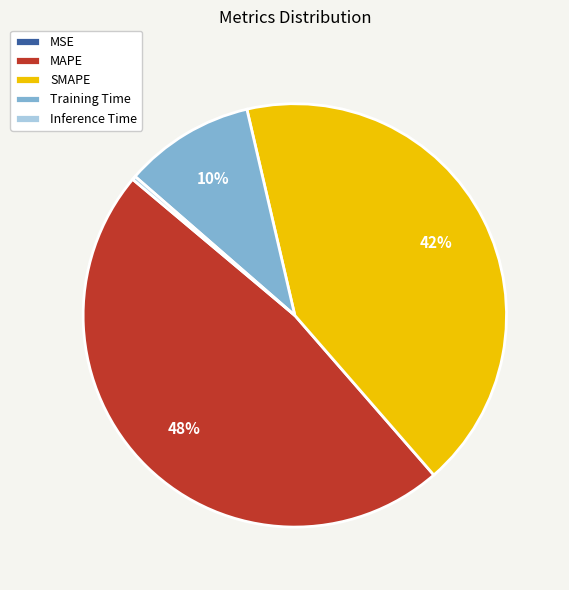

True or false: Inference Time accounts for 0% of the total.

True